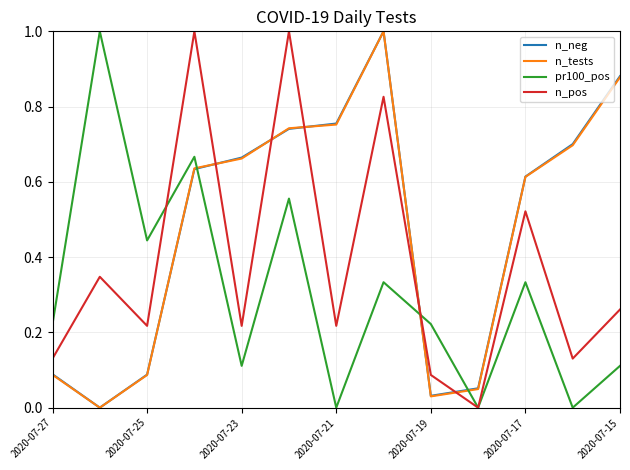

What is the highest value of the n_neg series?

1.0